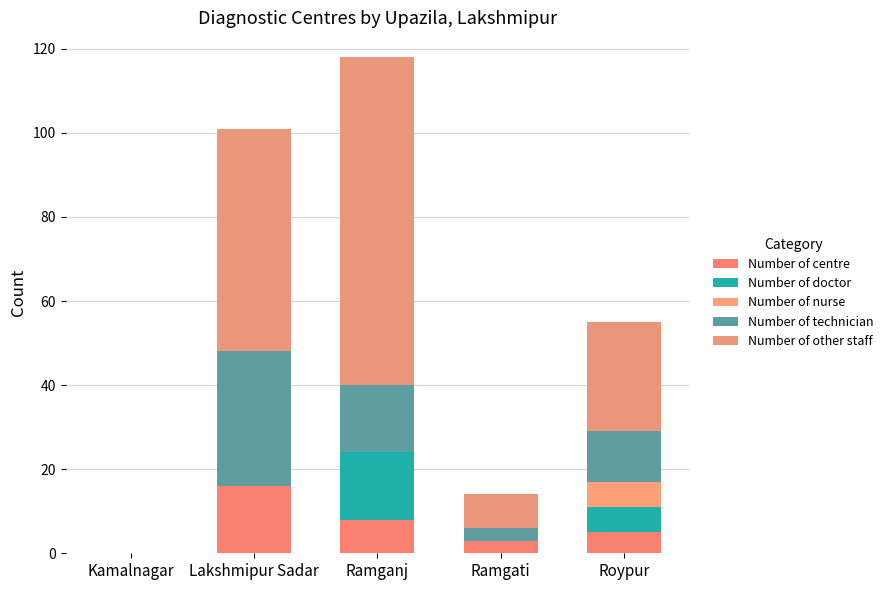

Is it true that Number of technician equals 0 at Kamalnagar?

True